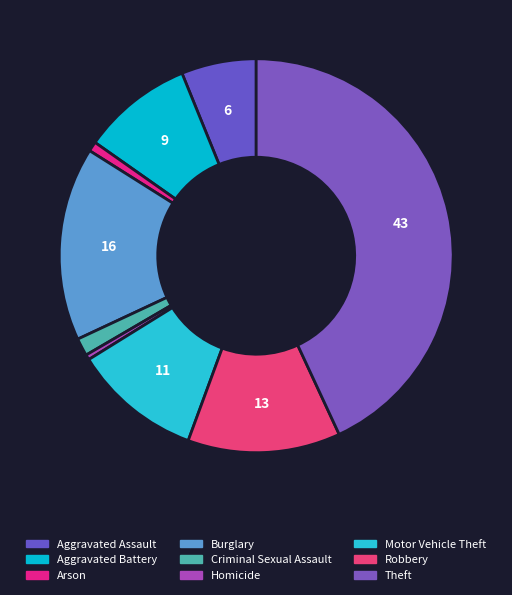

What is the smallest slice in the pie chart?

Homicide